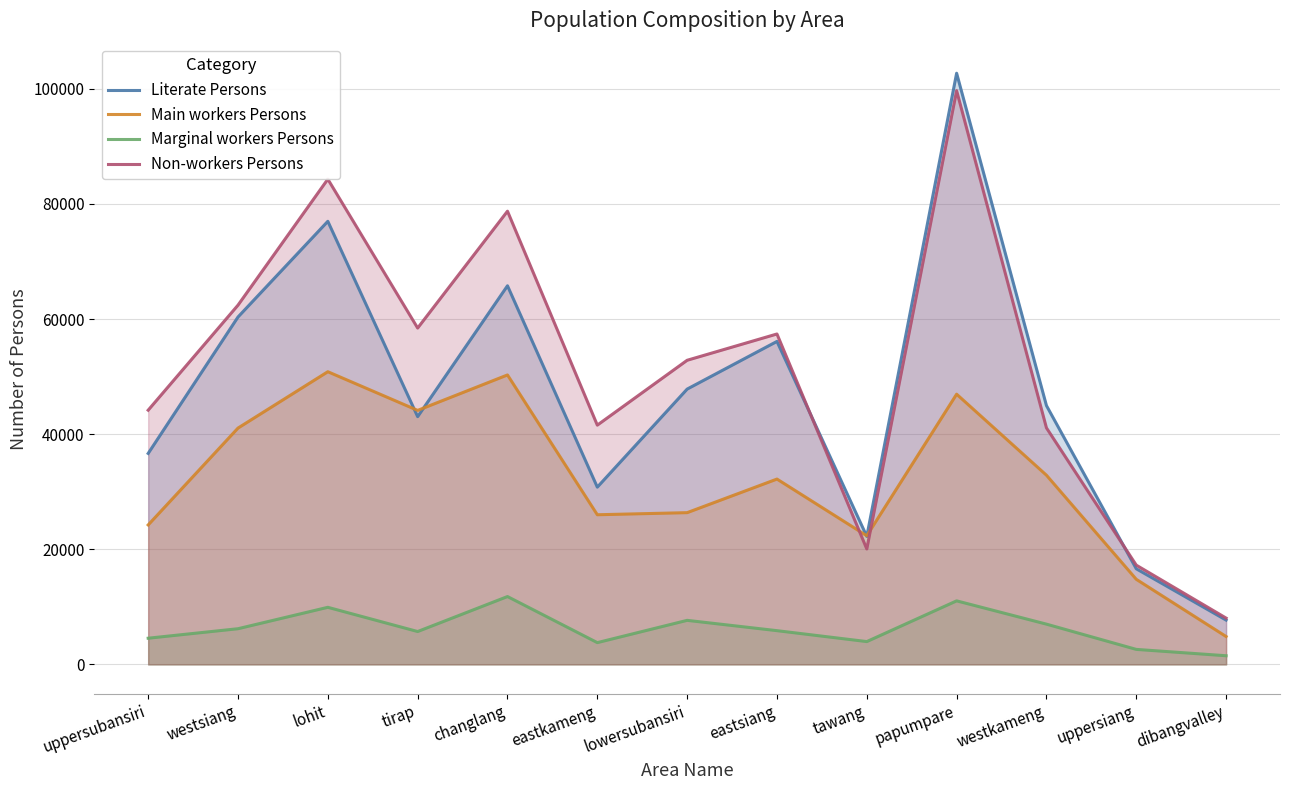

What is the difference between the Main workers Persons values at eastsiang and uppersubansiri?

7971